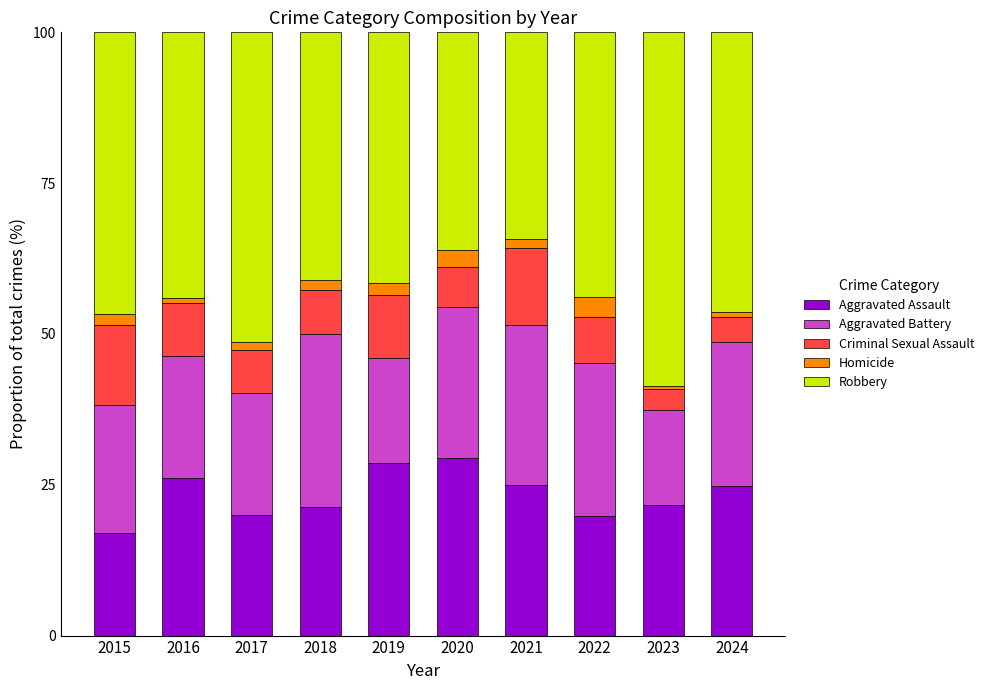

What is the difference between the second highest and minimum values in the Aggravated Assault series?

11.6